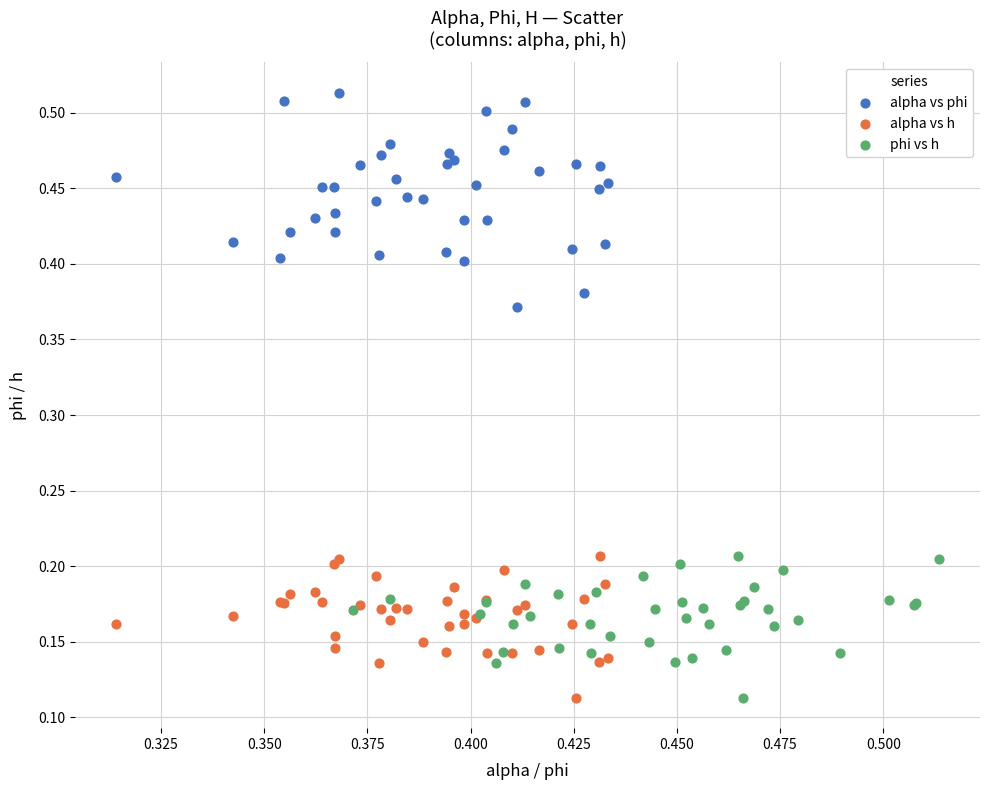

Which series reaches the maximum Y coordinate?

alpha vs phi